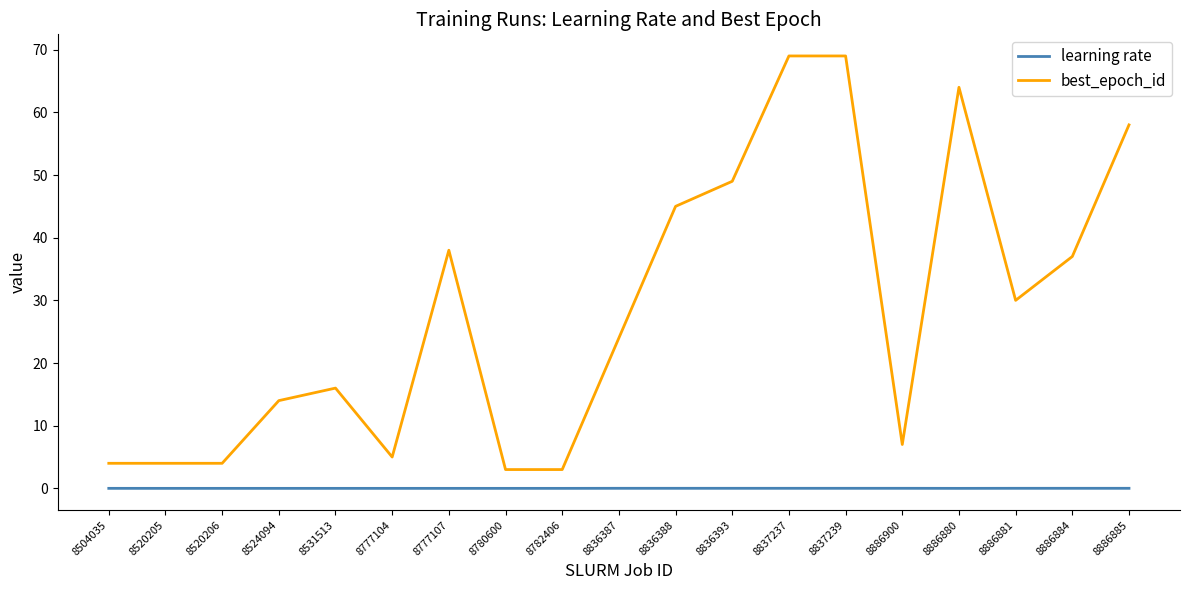

Which series has the largest total across all categories?

best_epoch_id